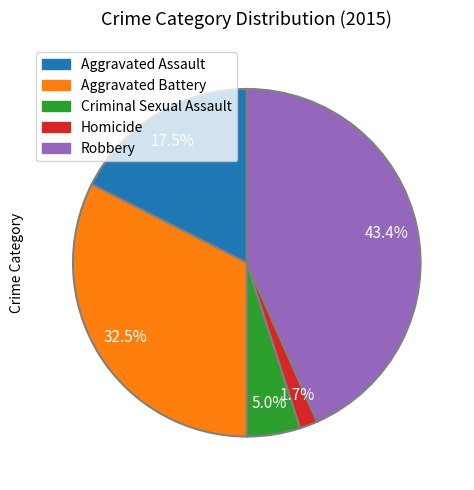

Does Aggravated Assault account for over 50% of the chart?

No